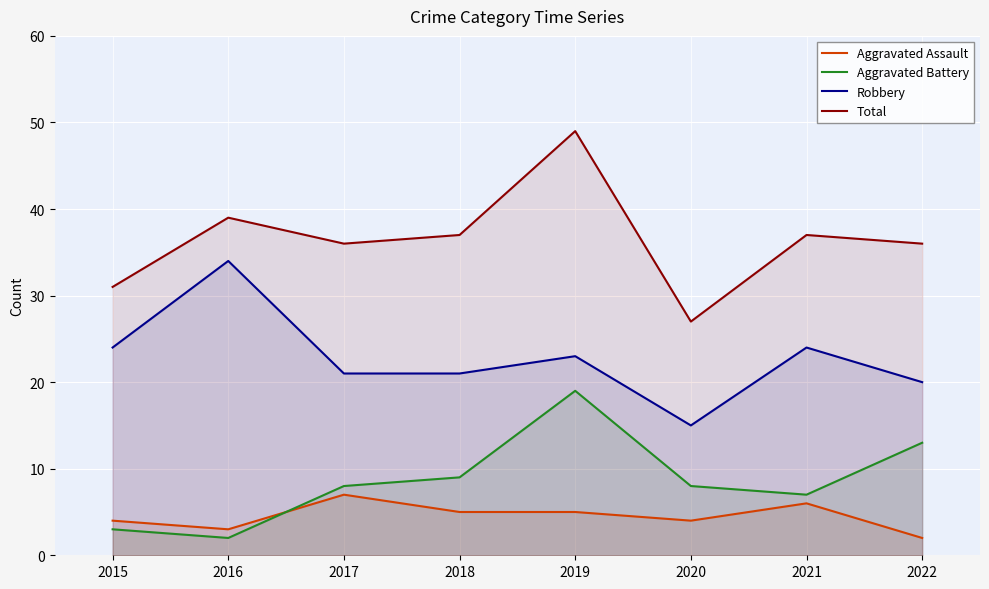

What is the sum of the Total values at 2020 and 2015?

58